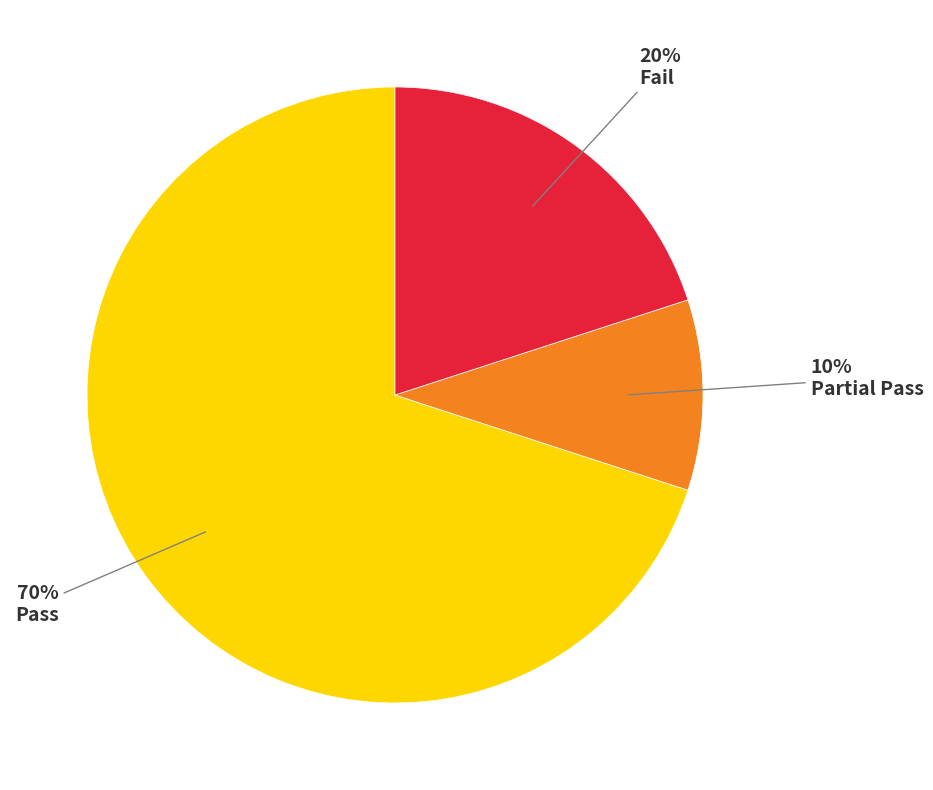

What percentage is the Pass slice, to the nearest percent?

70%